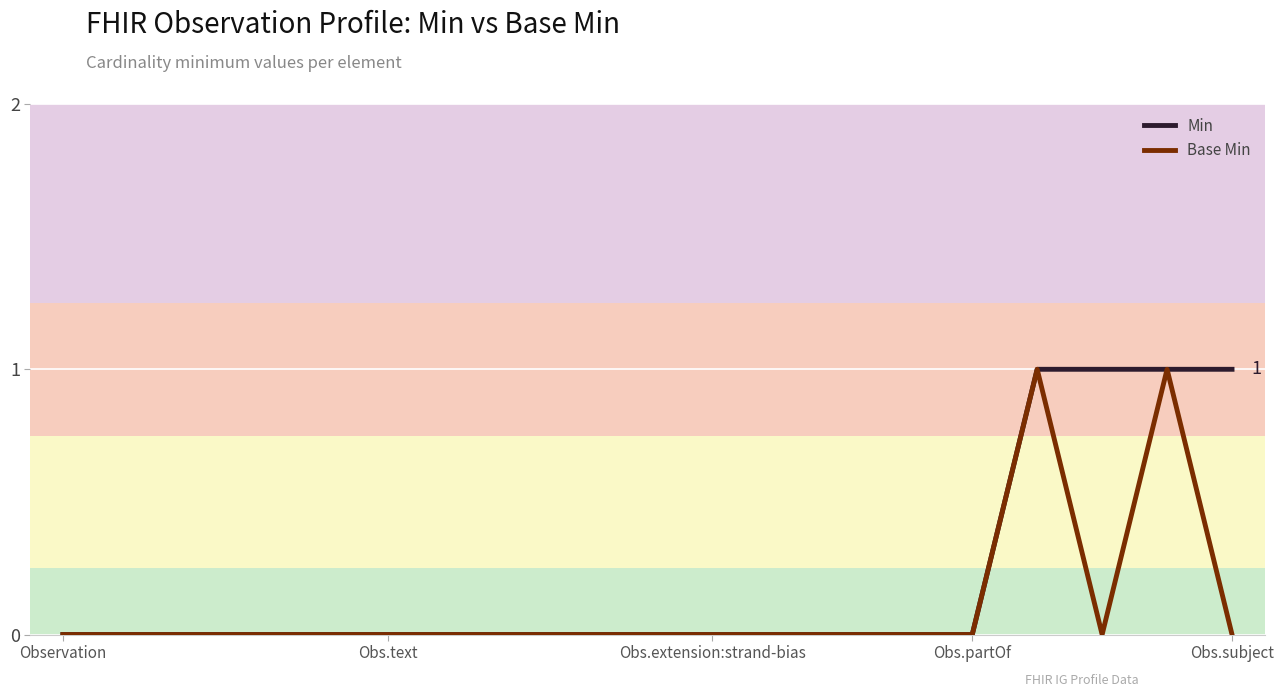

Which series has the largest total across all categories?

Min